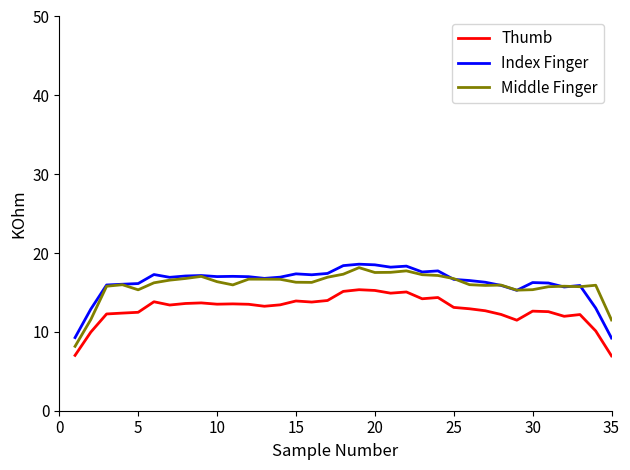

What is the greatest value displayed?

18.6